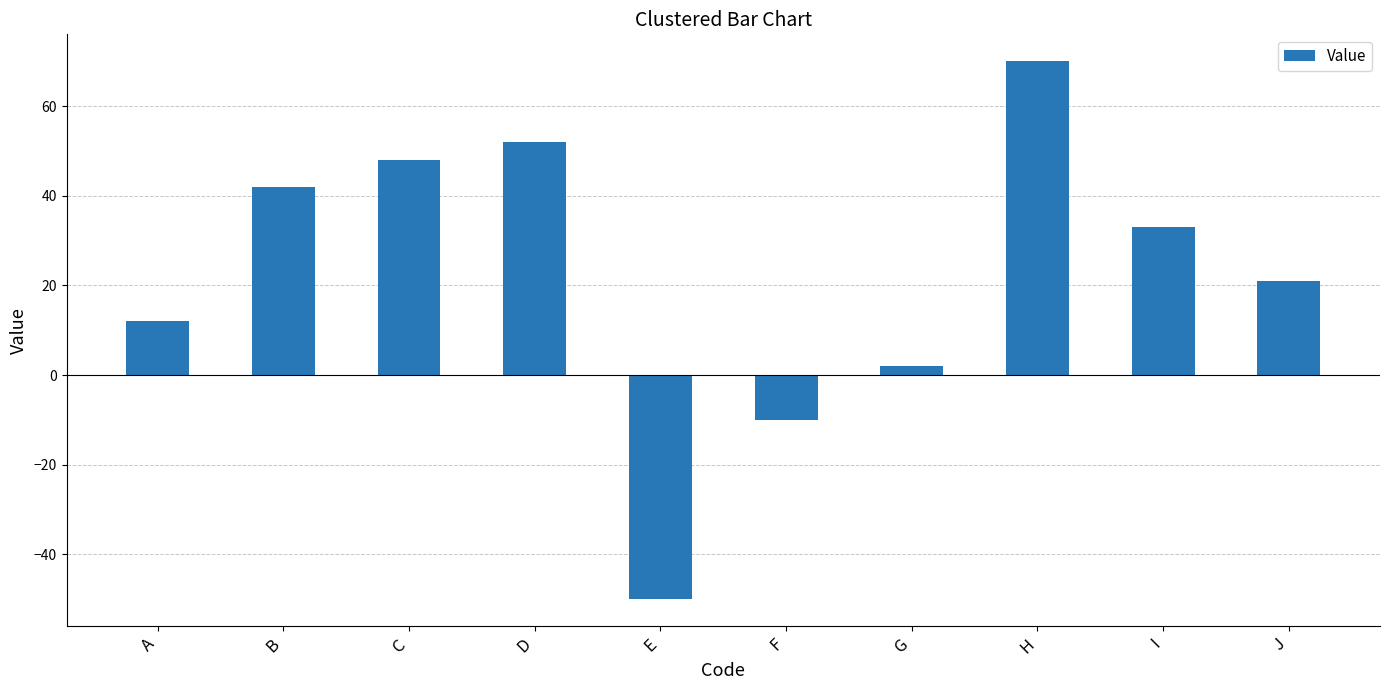

What is the difference between the values at J and F?

31